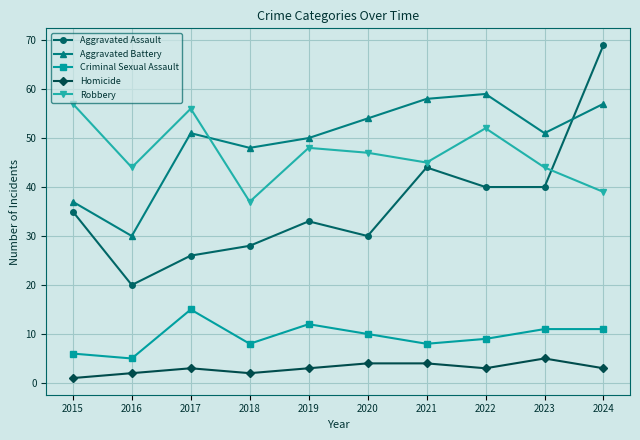

Count the number of categories in the chart.

10